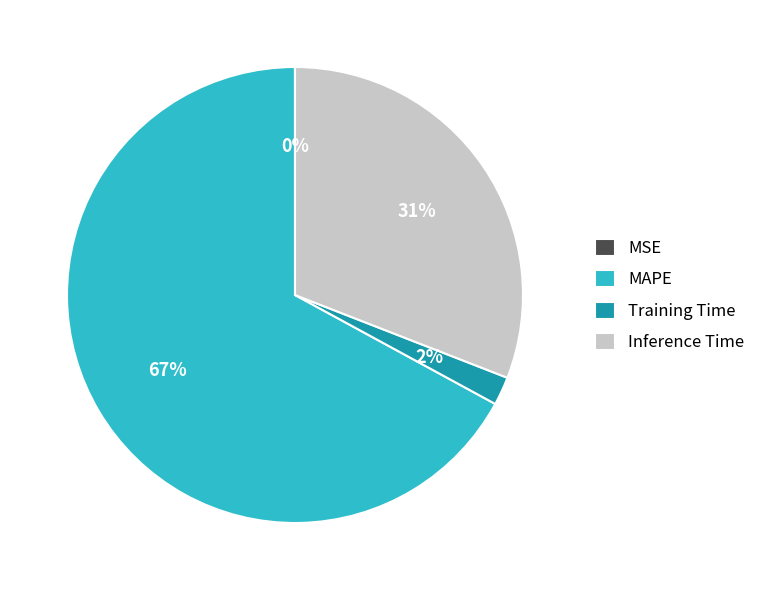

Combined, do Inference Time and Training Time account for over 50%?

No